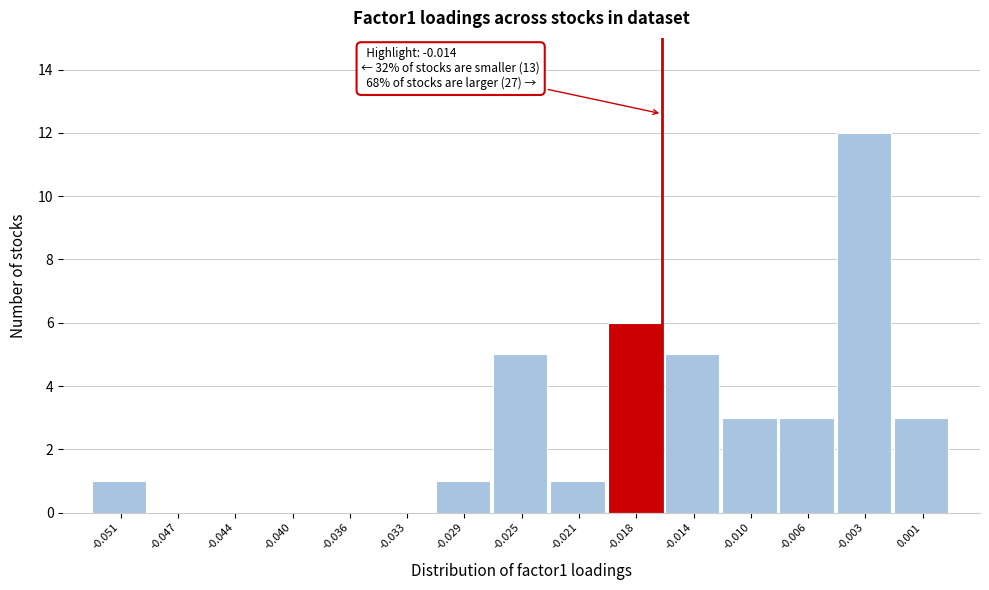

Reading left to right, extract all data points from this chart.

-0.051=1	-0.047=0	-0.044=0	-0.040=0	-0.036=0	-0.033=0	-0.029=1	-0.025=5	-0.021=1	-0.018=6	-0.014=5	-0.010=3	-0.006=3	-0.003=12	0.001=3